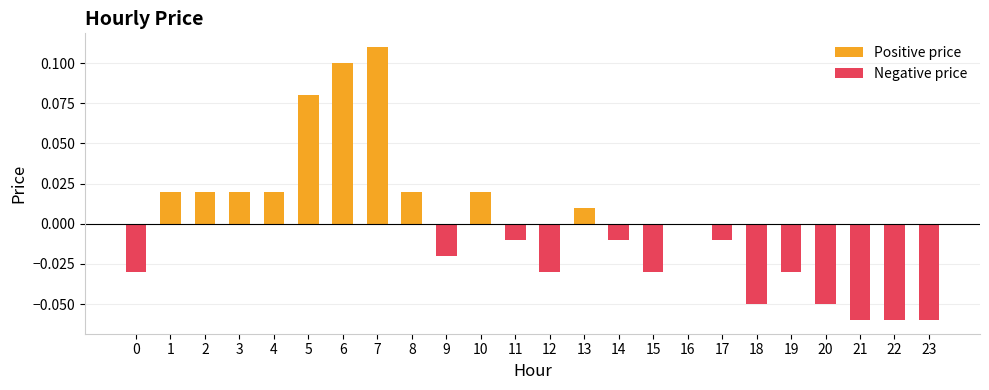

What is the difference between the maximum and minimum values in the Negative price series?

0.1